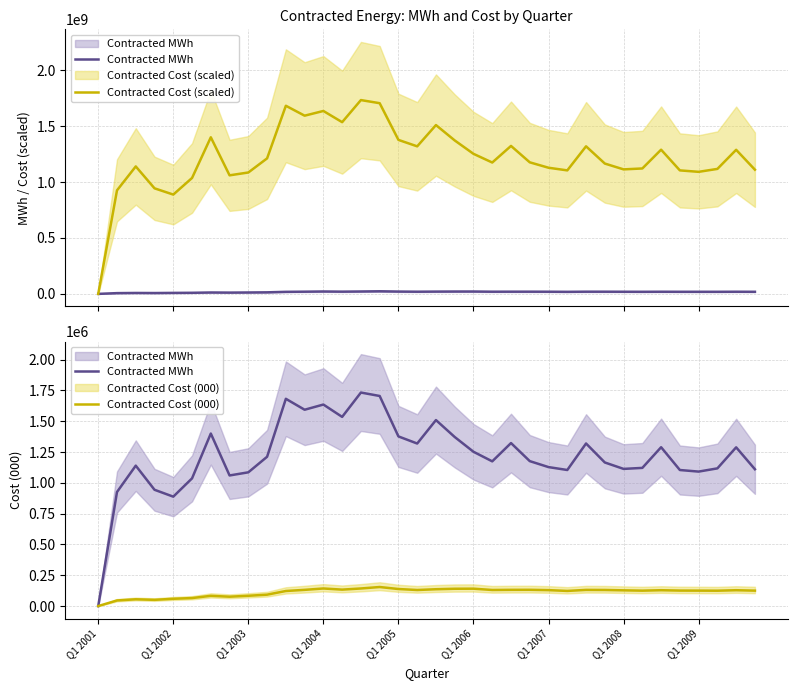

At how many categories does at least one series exceed 1036274673?

31